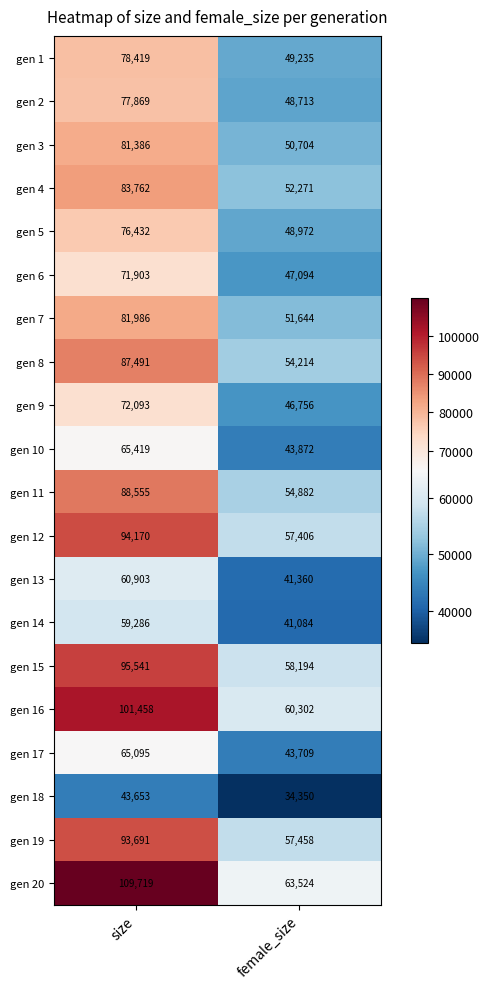

Rank the series by their maximum value, from lowest to highest.

gen 18, gen 14, gen 13, gen 17, gen 10, gen 6, gen 9, gen 5, gen 2, gen 1, gen 3, gen 7, gen 4, gen 8, gen 11, gen 19, gen 12, gen 15, gen 16, gen 20